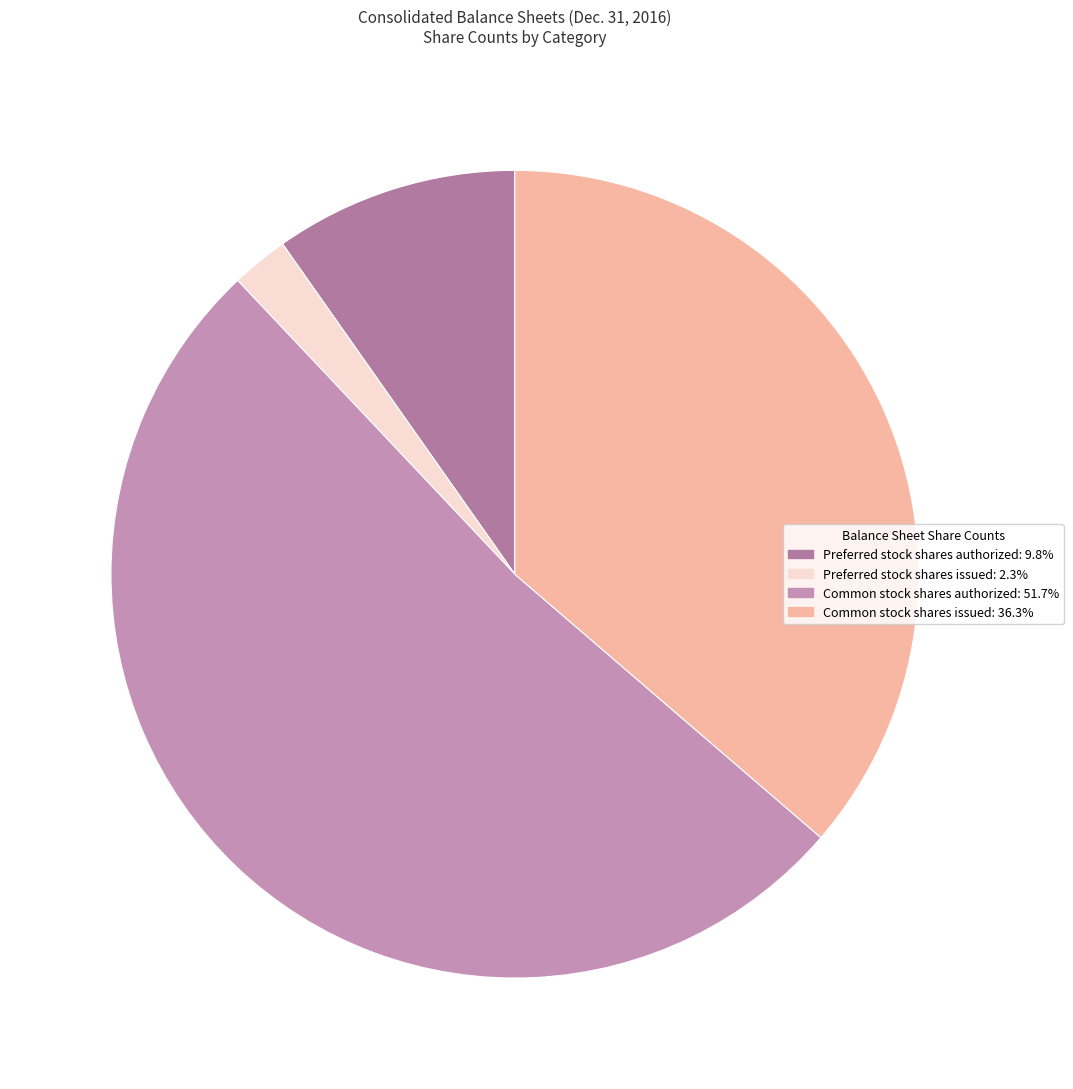

Rank the categories by value from lowest to highest.

Preferred stock shares issued (Dec. 31, 2016), Preferred stock shares authorized (Dec. 31, 2016), Common stock shares issued (Dec. 31, 2016), Common stock shares authorized (Dec. 31, 2016)